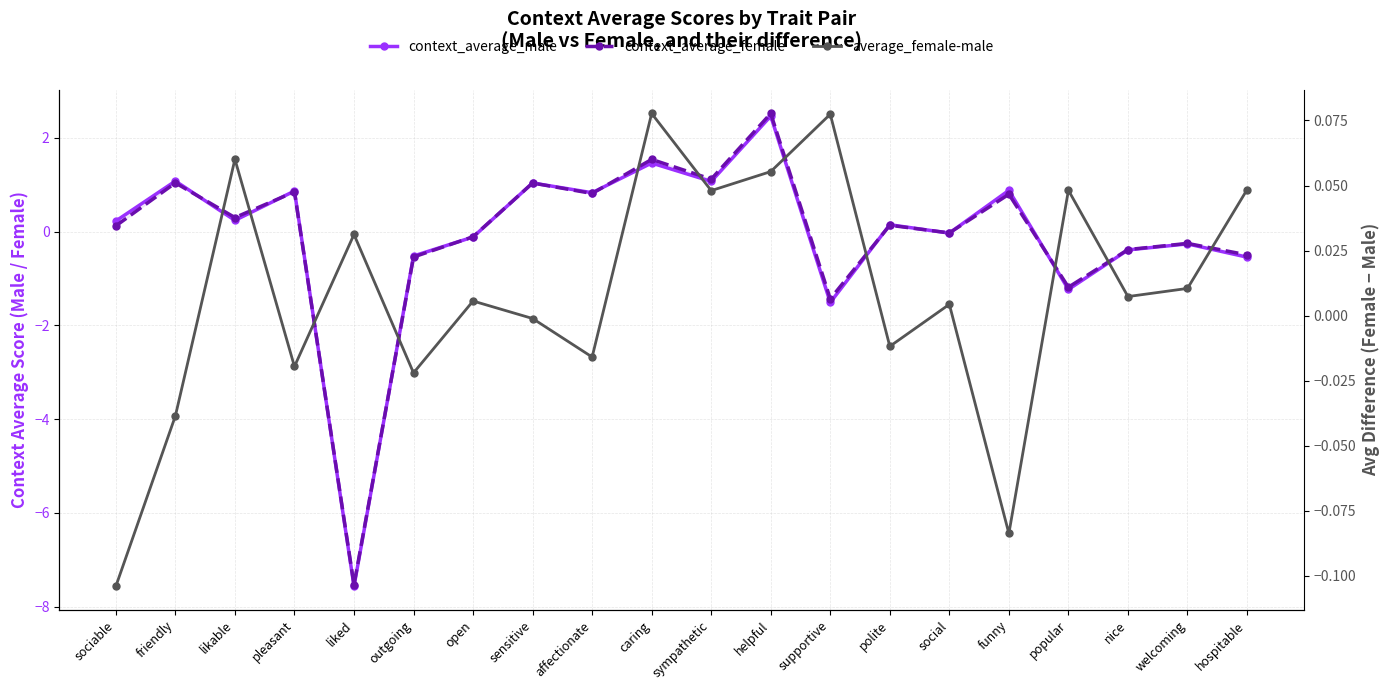

Where is context_average_female nearest to the value -2?

supportive